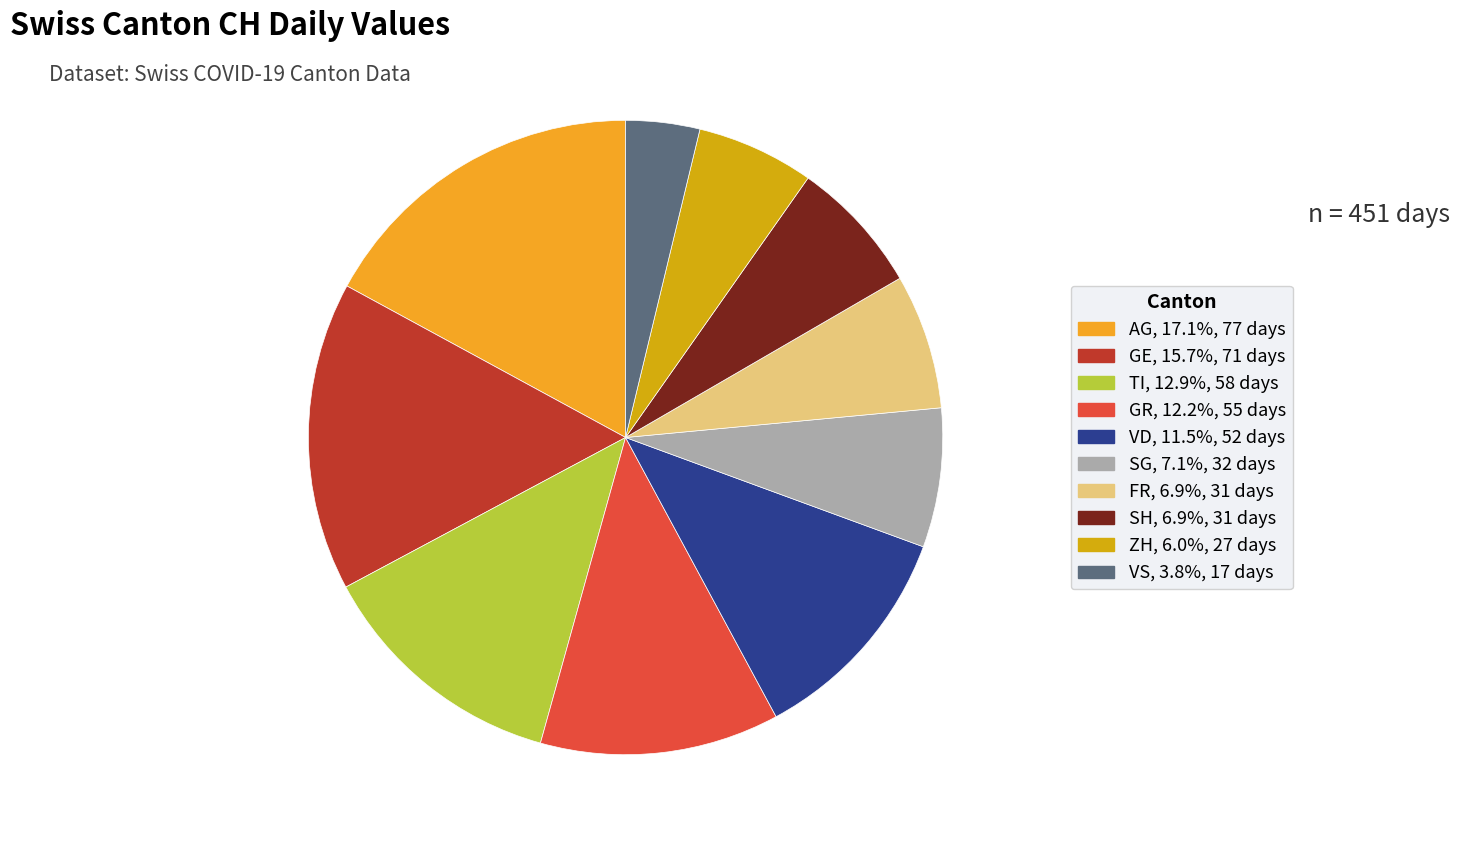

Between VD and GR, which is larger?

GR